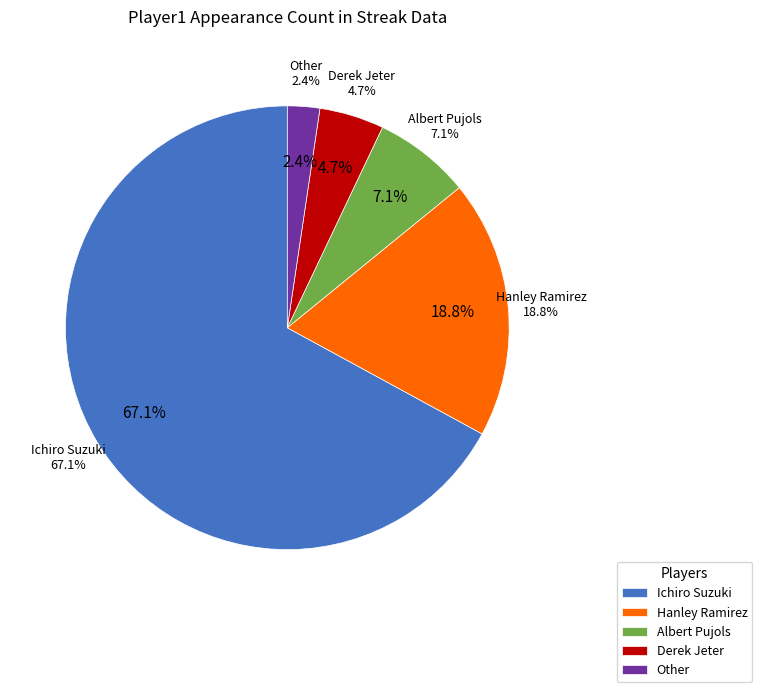

Count the number of slices in the pie.

5